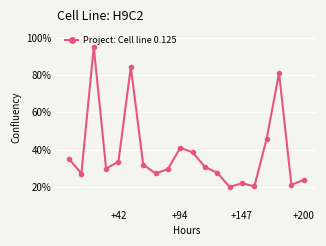

Is this an area chart (filled region under the line)?

No